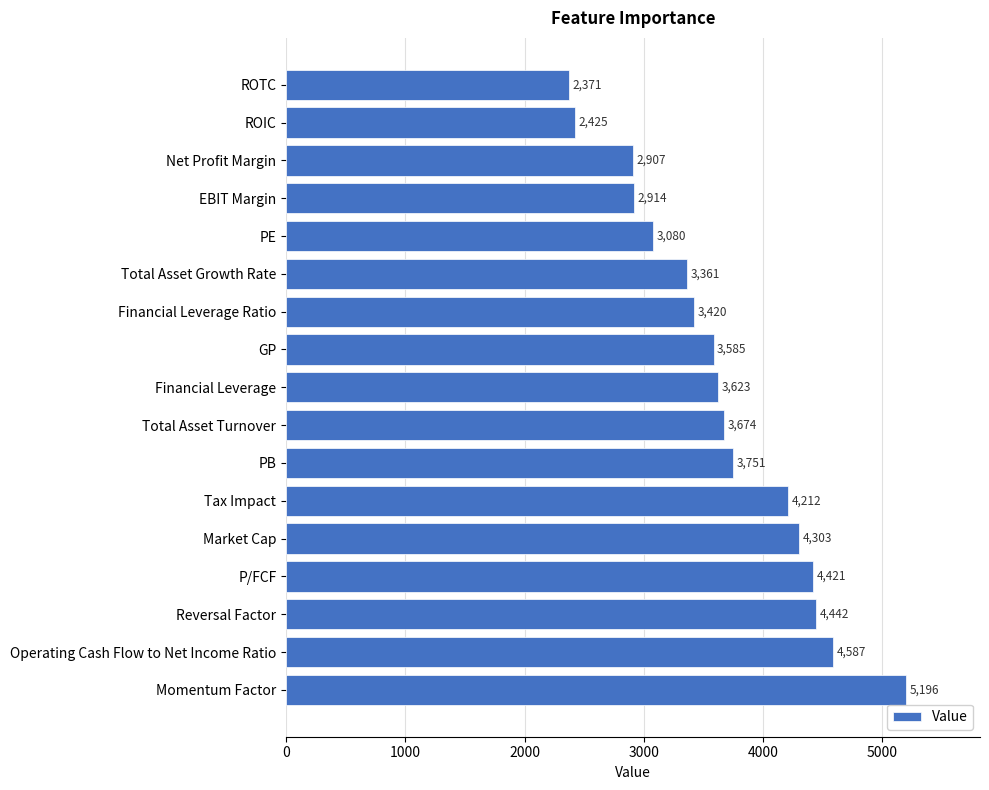

Reading top to bottom, list all the values displayed in this chart.

2371	2425	2907	2914	3080	3361	3420	3585	3623	3674	3751	4212	4303	4421	4442	4587	5196